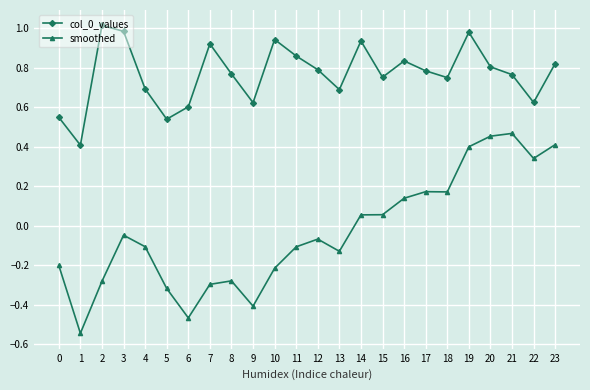

True or false: col_0_values and smoothed intersect in this chart.

False